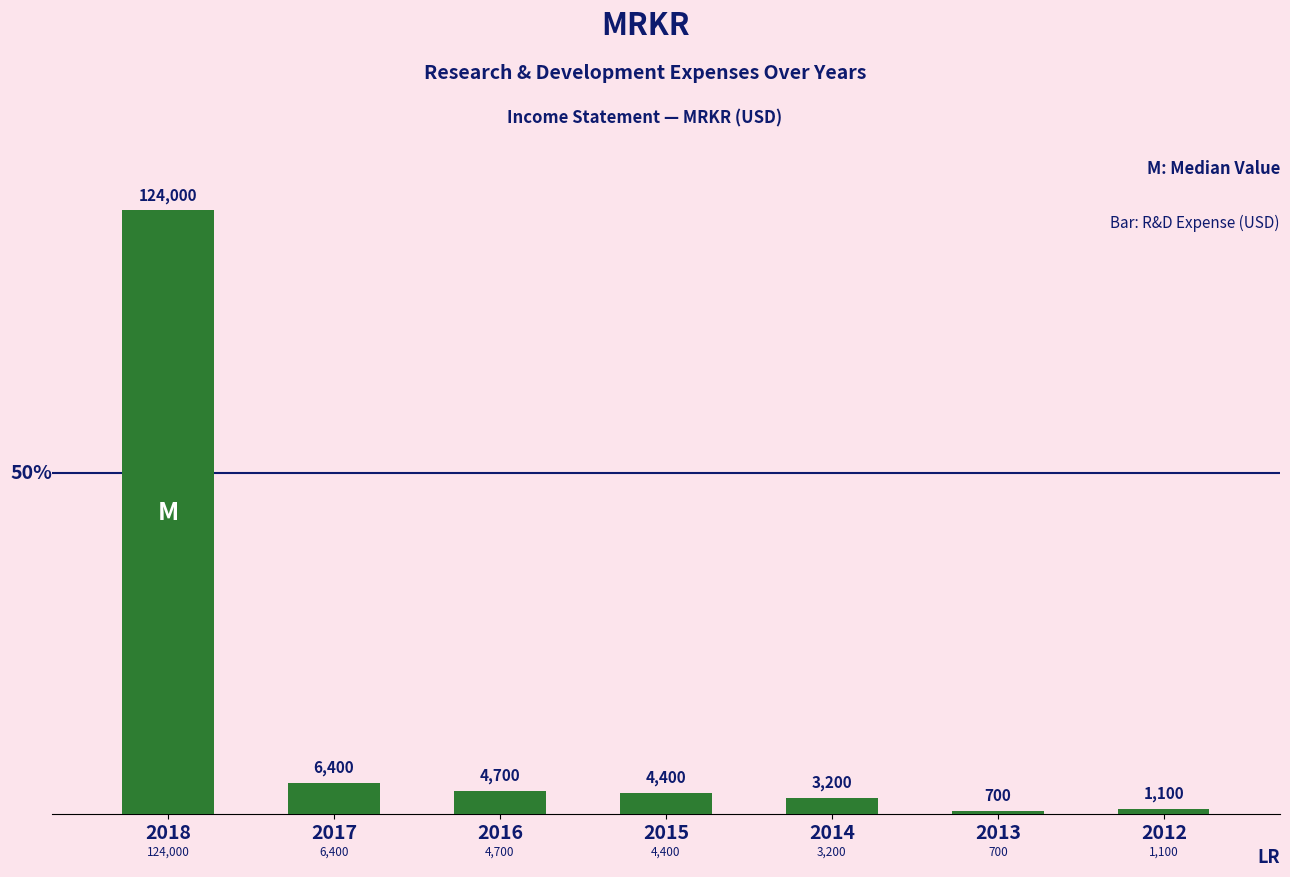

True or false: the data shows 700 at 2013.

True